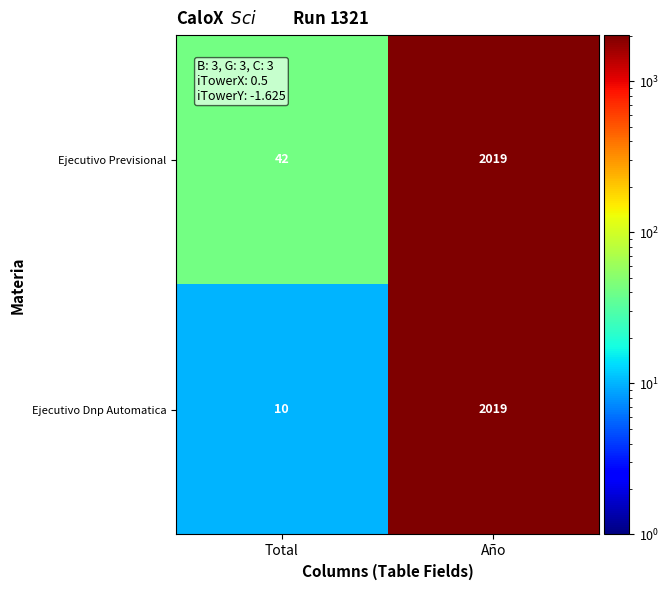

Rank the series by their average value, from highest to lowest.

Ejecutivo Previsional, Ejecutivo Dnp Automatica